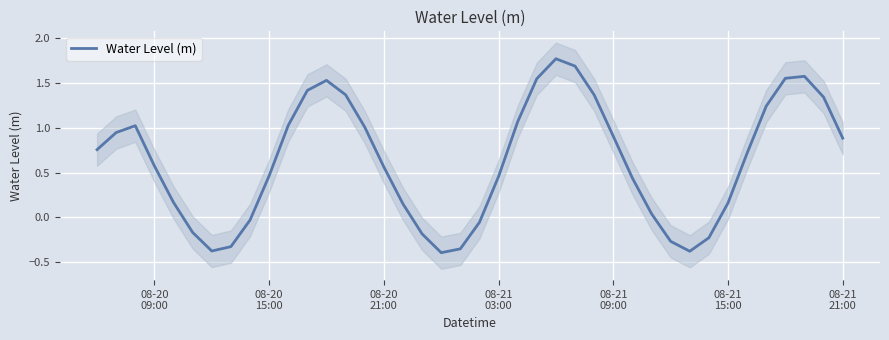

How many series are shown in this chart?

1